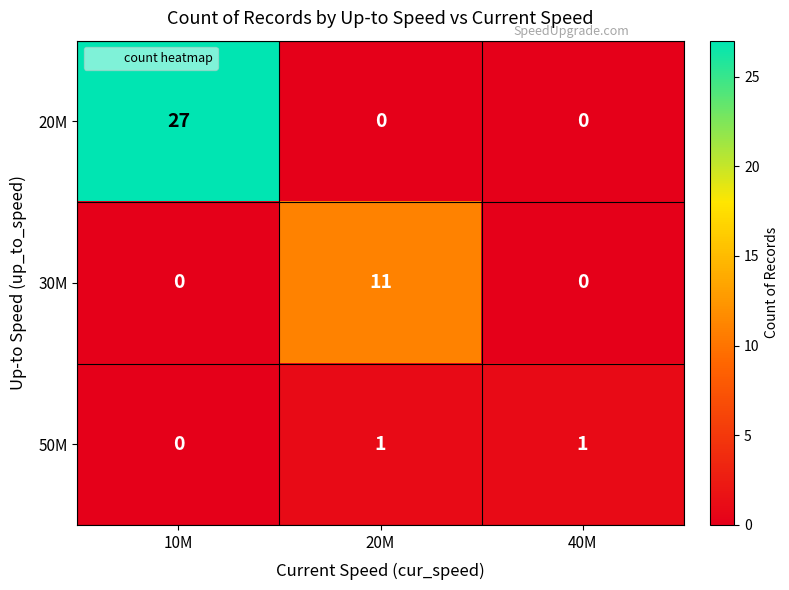

The 30M series shows 0 at 10M. True or false?

True